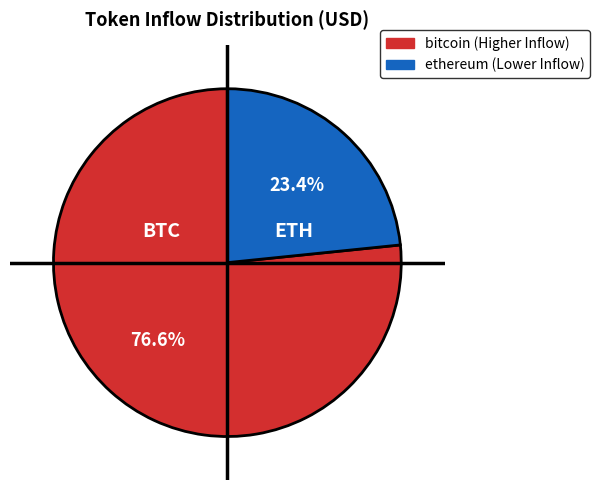

What is the total percentage of ethereum and bitcoin?

100.0%